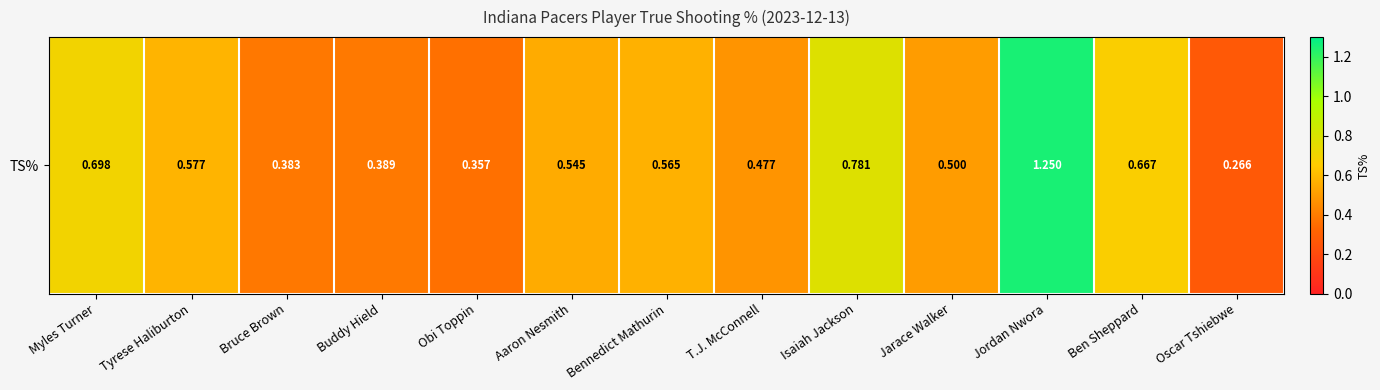

Count the values in the range 0 to 1.

12